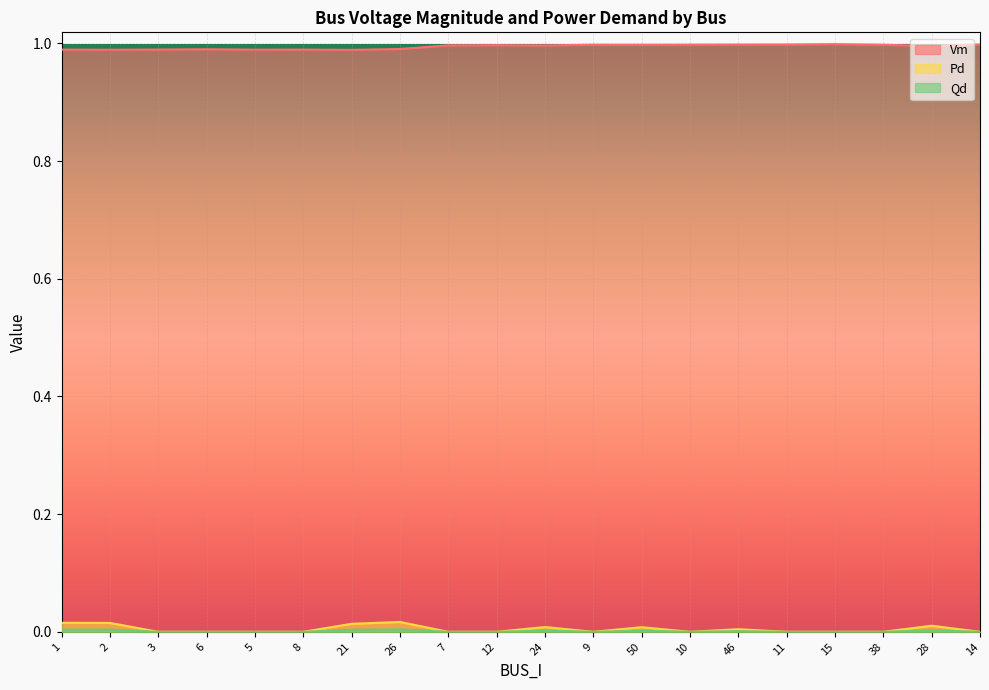

At how many categories does at least one series exceed 0?

20